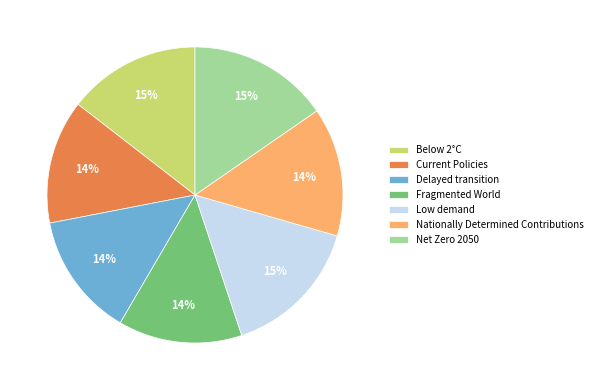

What percentage is the Fragmented World slice, to the nearest percent?

14%